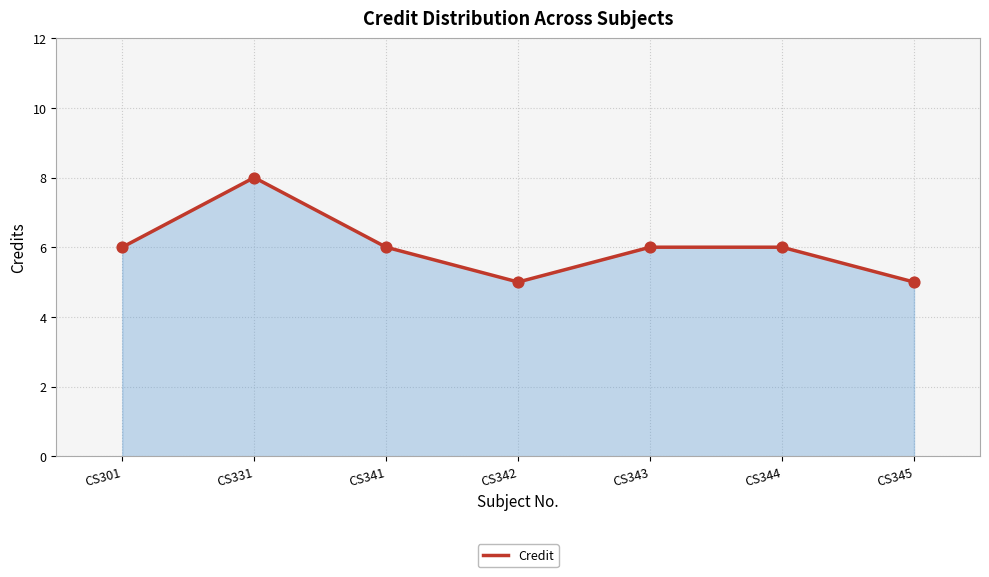

What is the ratio of the value at CS342 to the value at CS331?

0.6